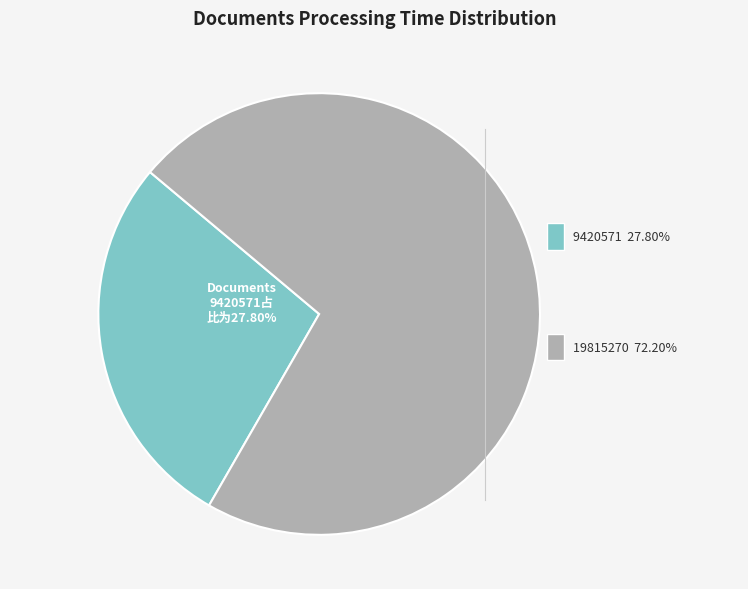

Does any single category account for the majority?

Yes